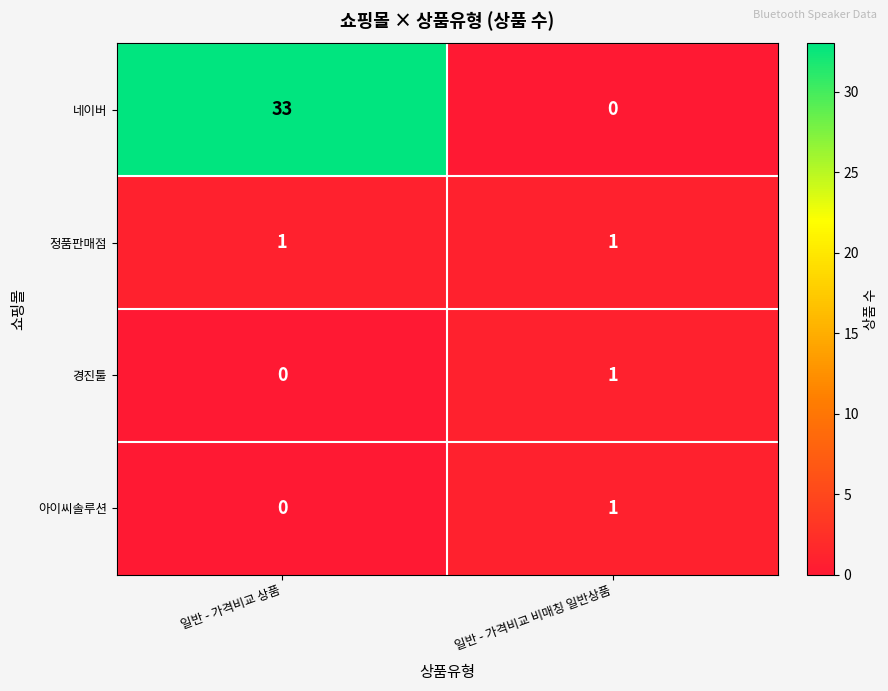

Which series has the largest total across all categories?

네이버